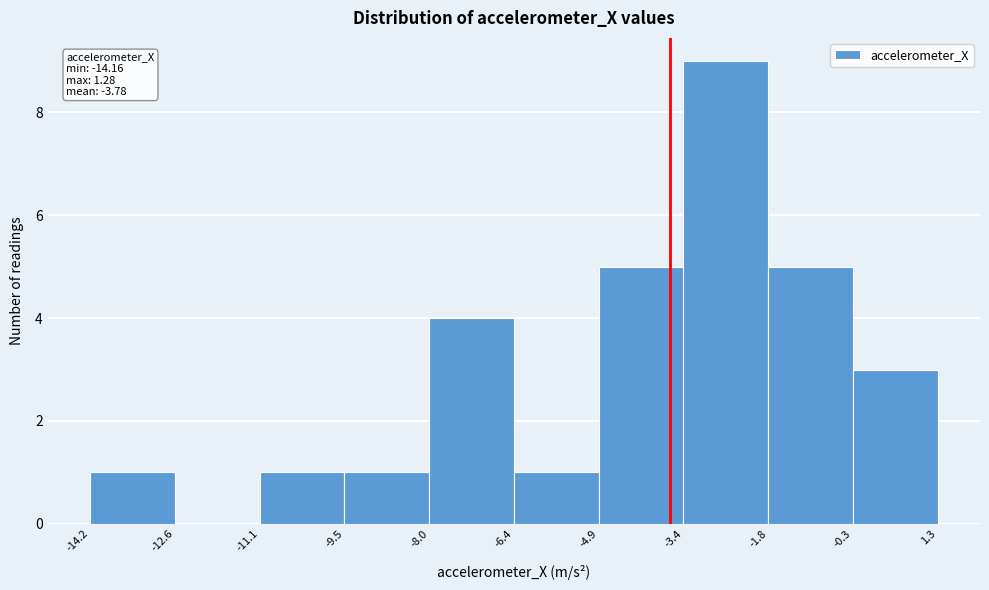

Over which range of the x-axis is the bar tallest?

-3.4 to -1.8